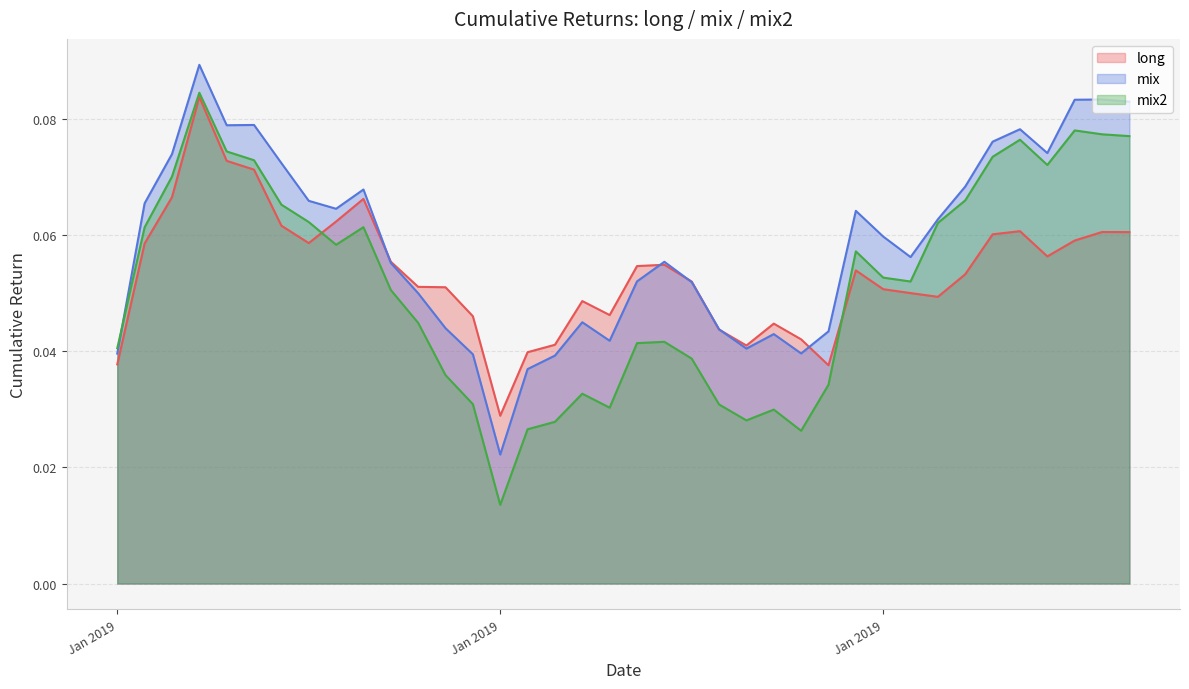

What are all the series names shown in the legend?

long, mix, mix2